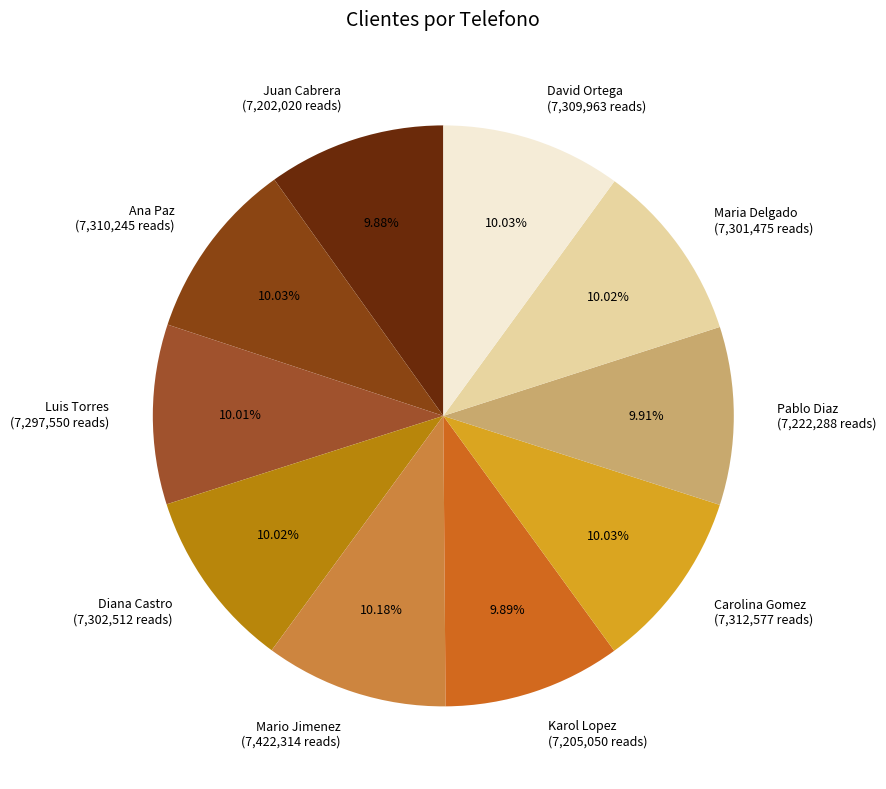

Does any single category account for the majority?

No